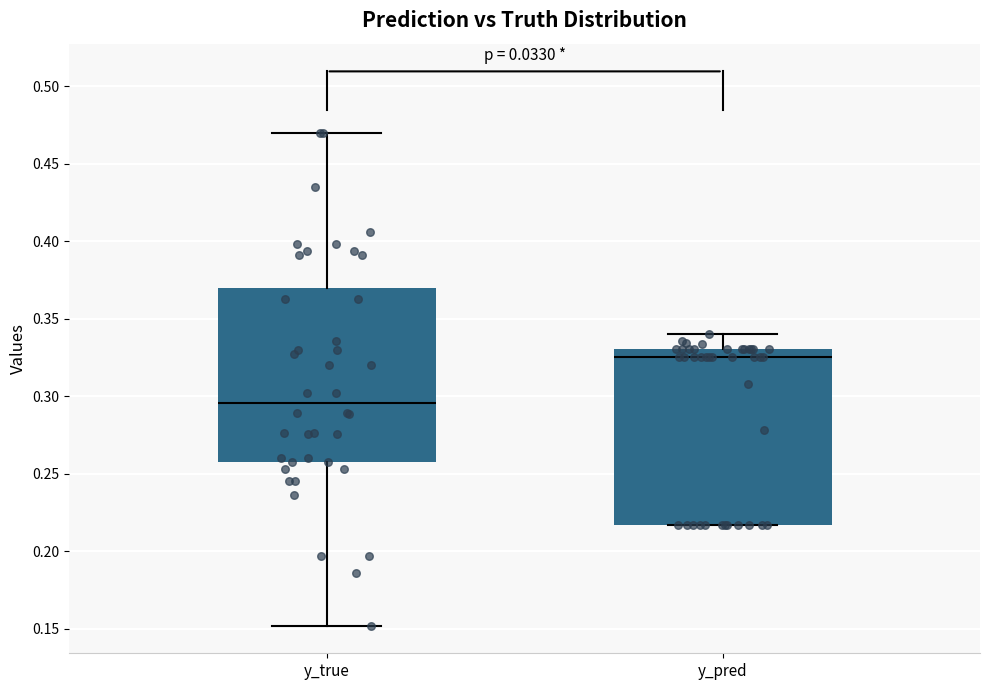

Which box's median line is the lowest?

y_true